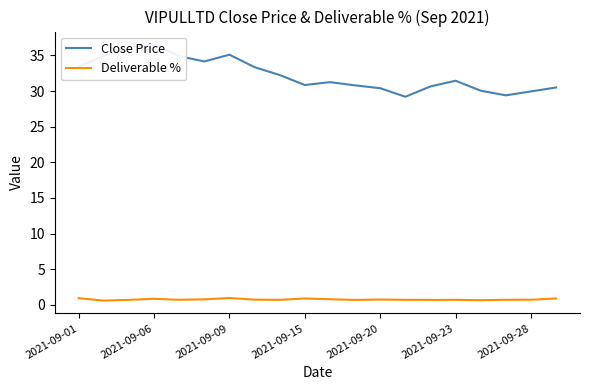

What is the average value of the Deliverable % series?

0.8